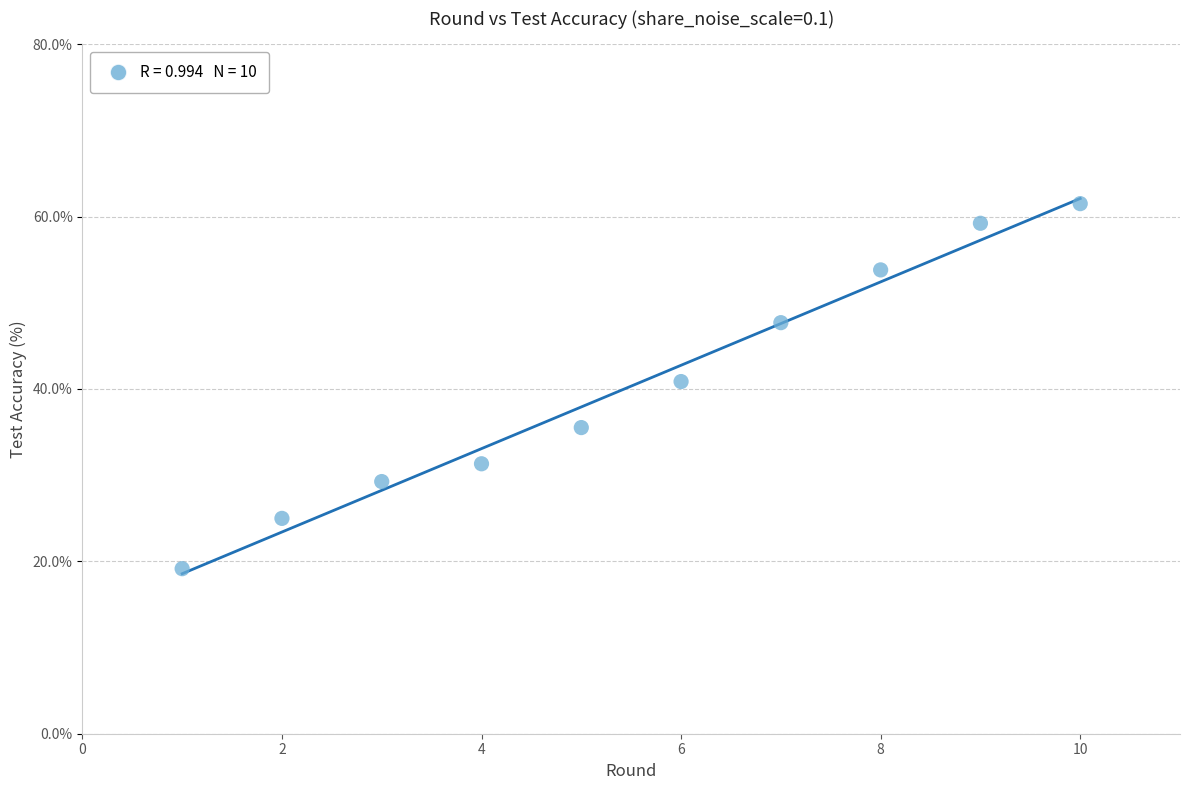

What is the average X value?

5.5